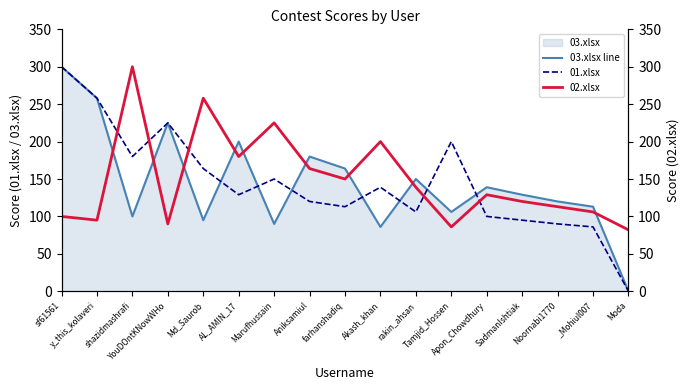

At how many categories does at least one series exceed 210?

6